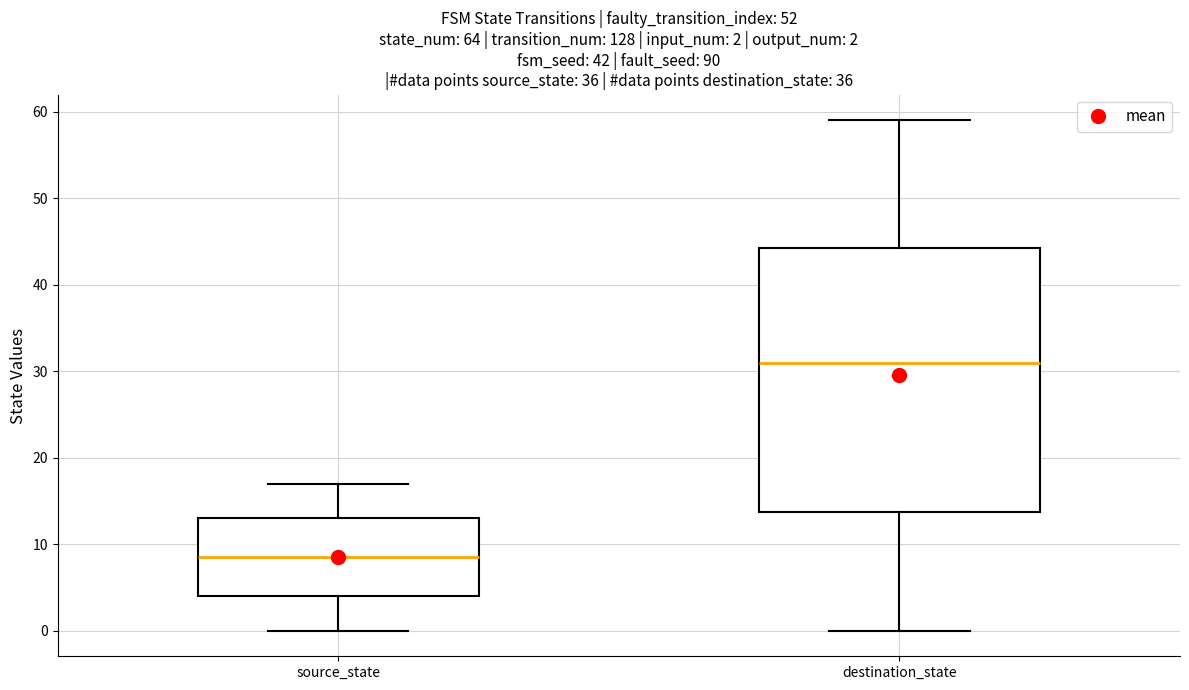

Comparing the boxes themselves (not the whiskers), which one is the tallest?

destination_state